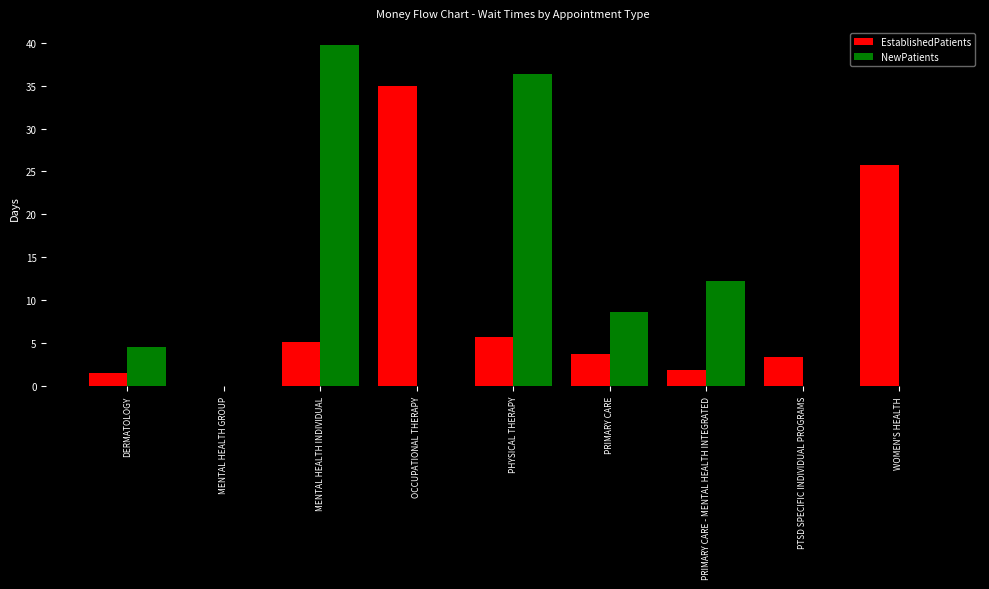

Is it true that EstablishedPatients equals 1.9 at PRIMARY CARE - MENTAL HEALTH INTEGRATED?

True